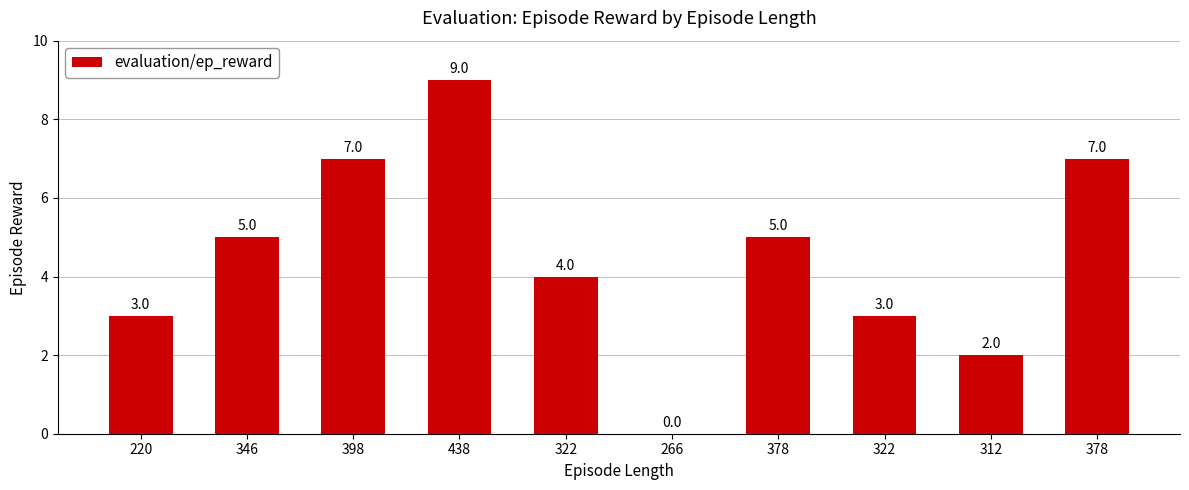

How many positive values are there?

9